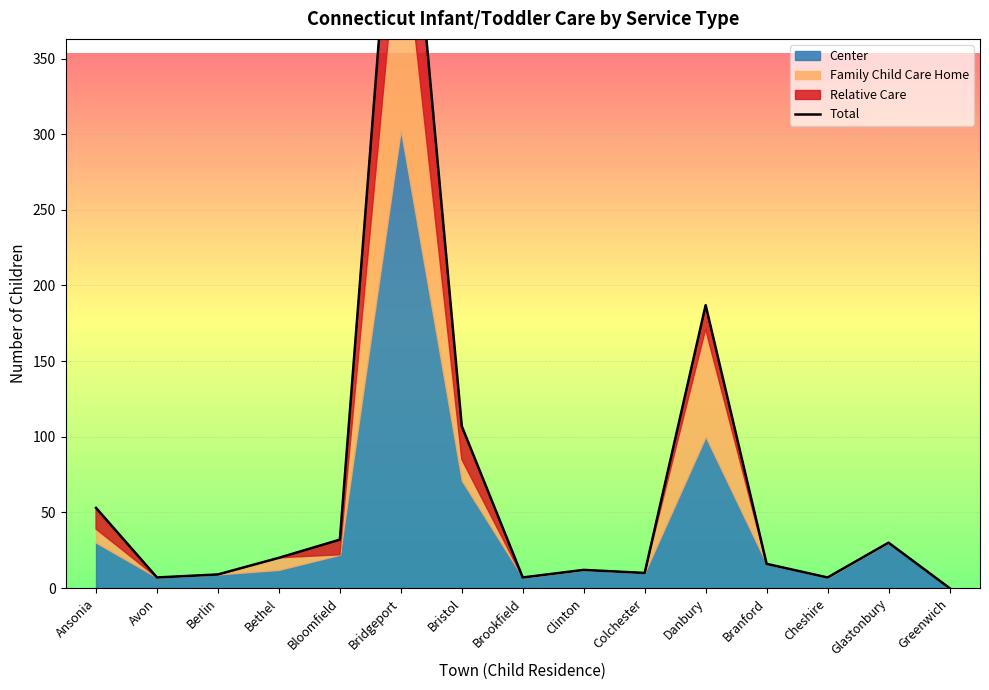

What is the sum of the values at Bristol and Bridgeport?

655